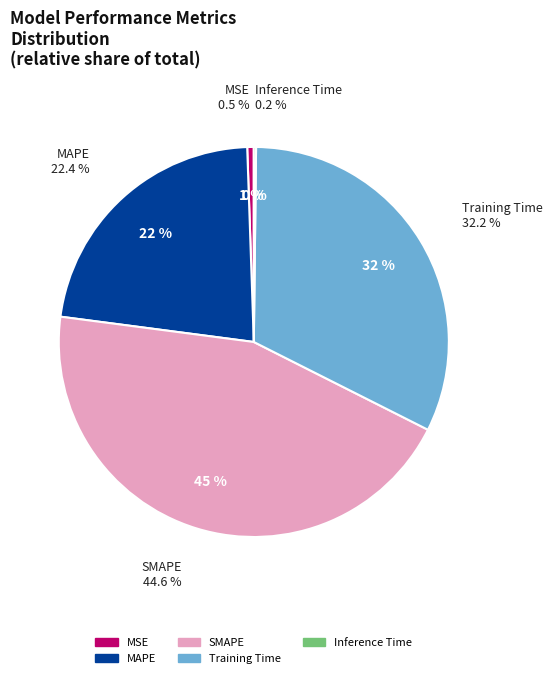

Between SMAPE and Training Time, which is larger?

SMAPE